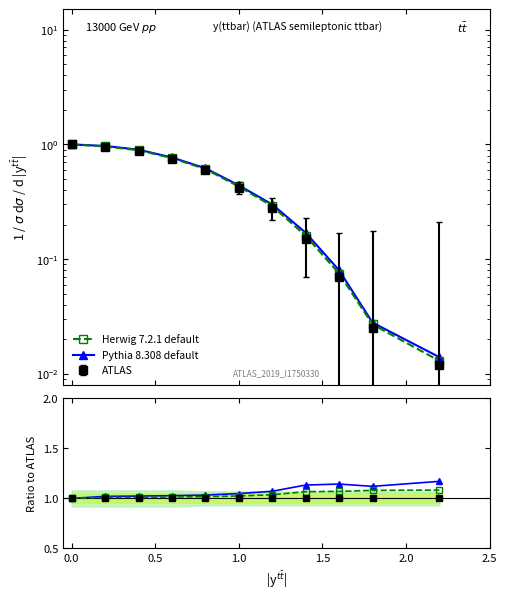

Reading left to right, transcribe all the data shown in this chart.

Herwig 7.2.1 default: 1.0	1.0	1.0	1.0	1.0	1.0	1.0	1.1	1.1	1.1	1.1
Pythia 8.308 default: 1.0	1.0	1.0	1.0	1.0	1.0	1.1	1.1	1.1	1.1	1.2
ATLAS: 1.0	1.0	1.0	1.0	1.0	1.0	1.0	1.0	1.0	1.0	1.0